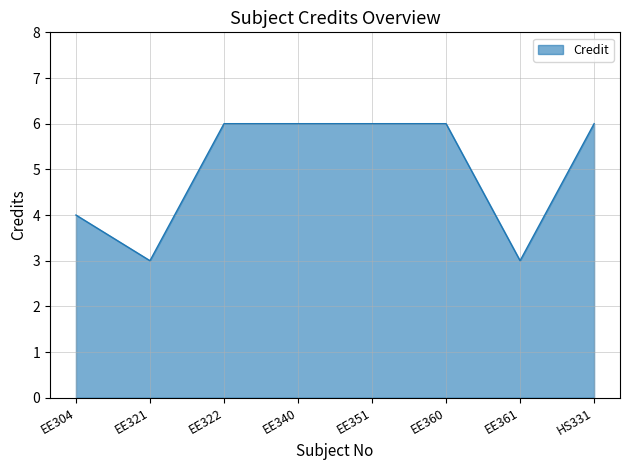

The chart shows a value of 3 at EE361. True or false?

True